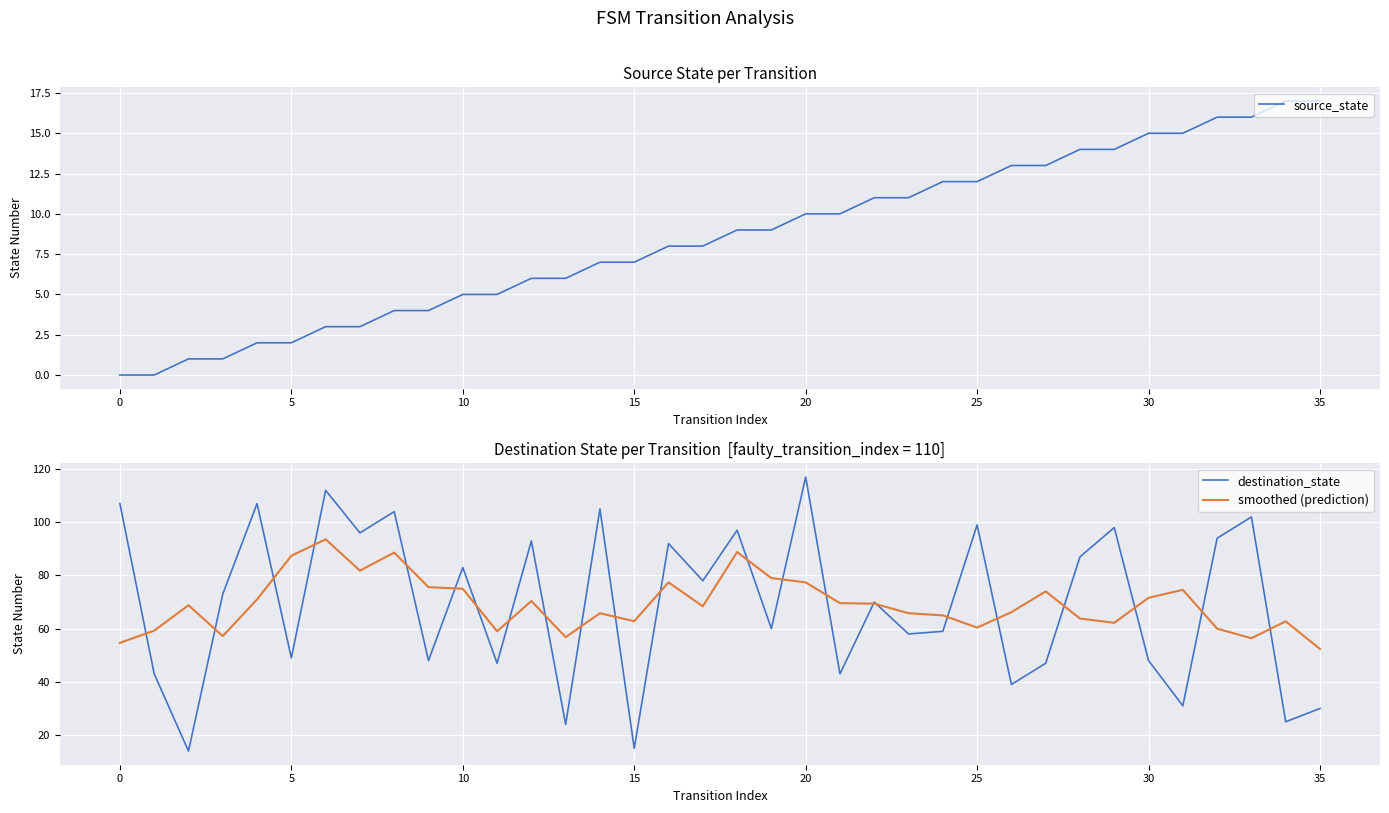

At which label does source_state first exceed 9?

20